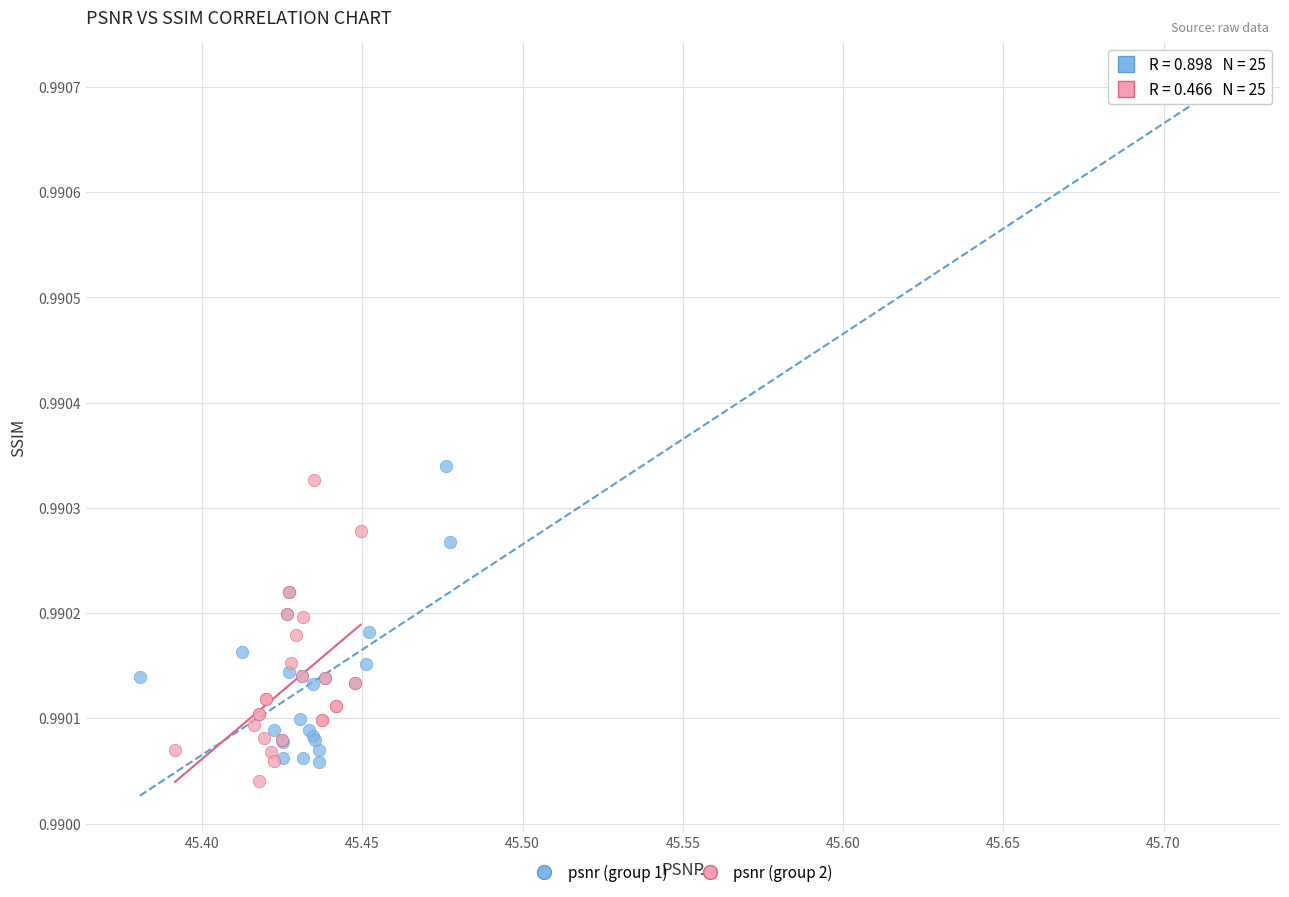

What are all the series names shown in the legend?

psnr (group 1), psnr (group 2)